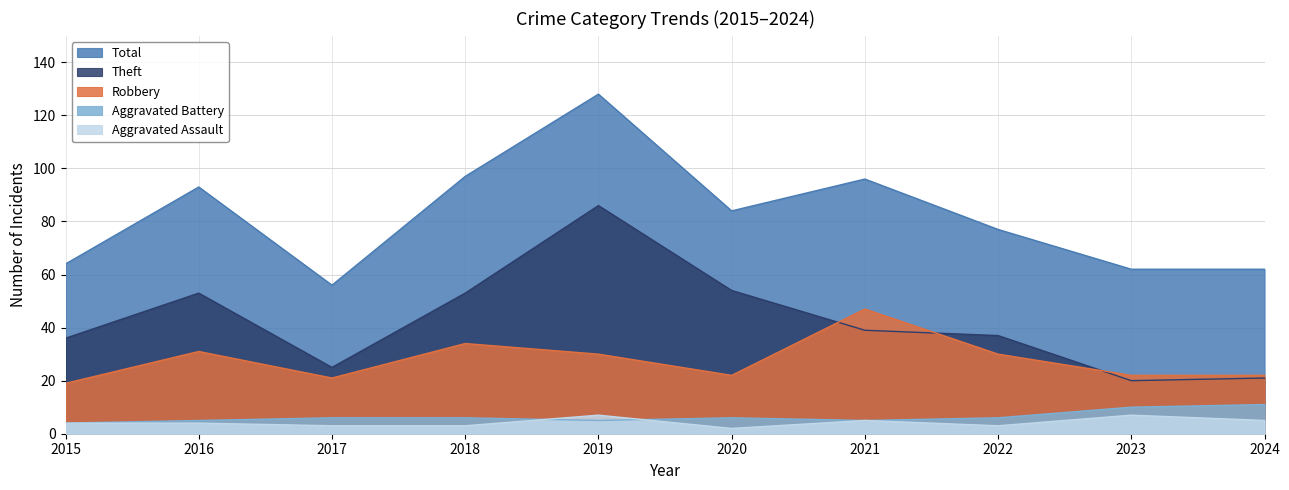

What is the value of the Robbery point at the 3rd from the left?

21